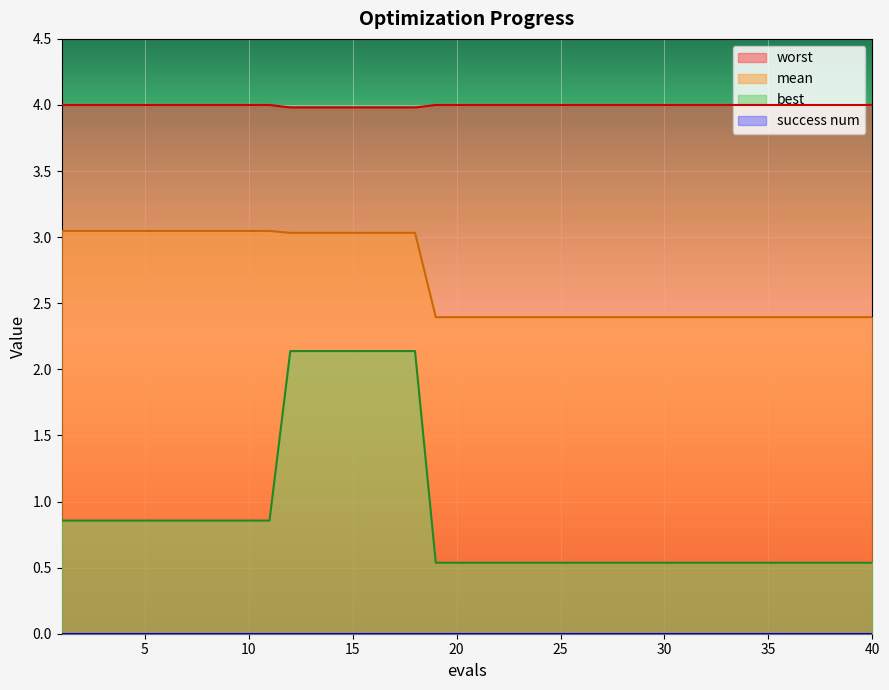

True or false: worst and mean intersect in this chart.

False